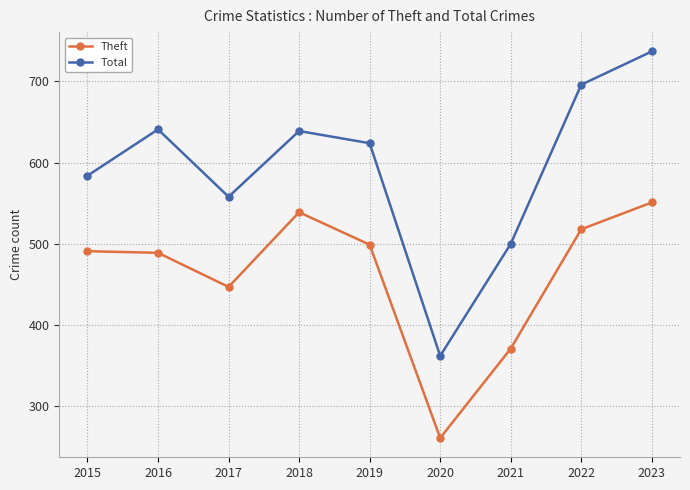

How many data points in Total are less than 624?

4